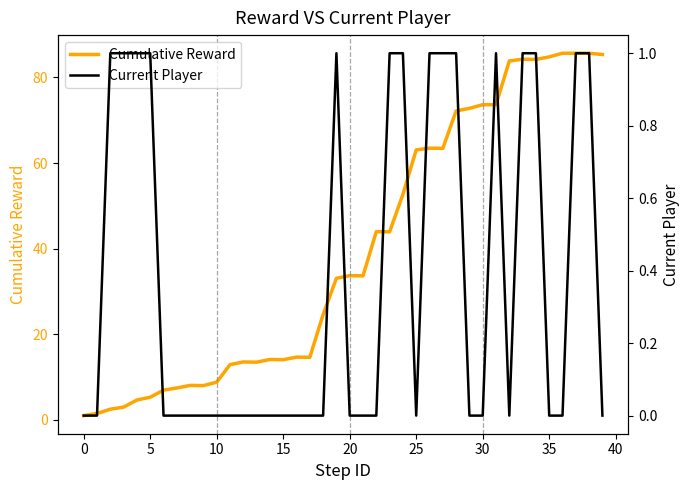

Rank the series at 30 from highest to lowest value.

Cumulative Reward, Current Player